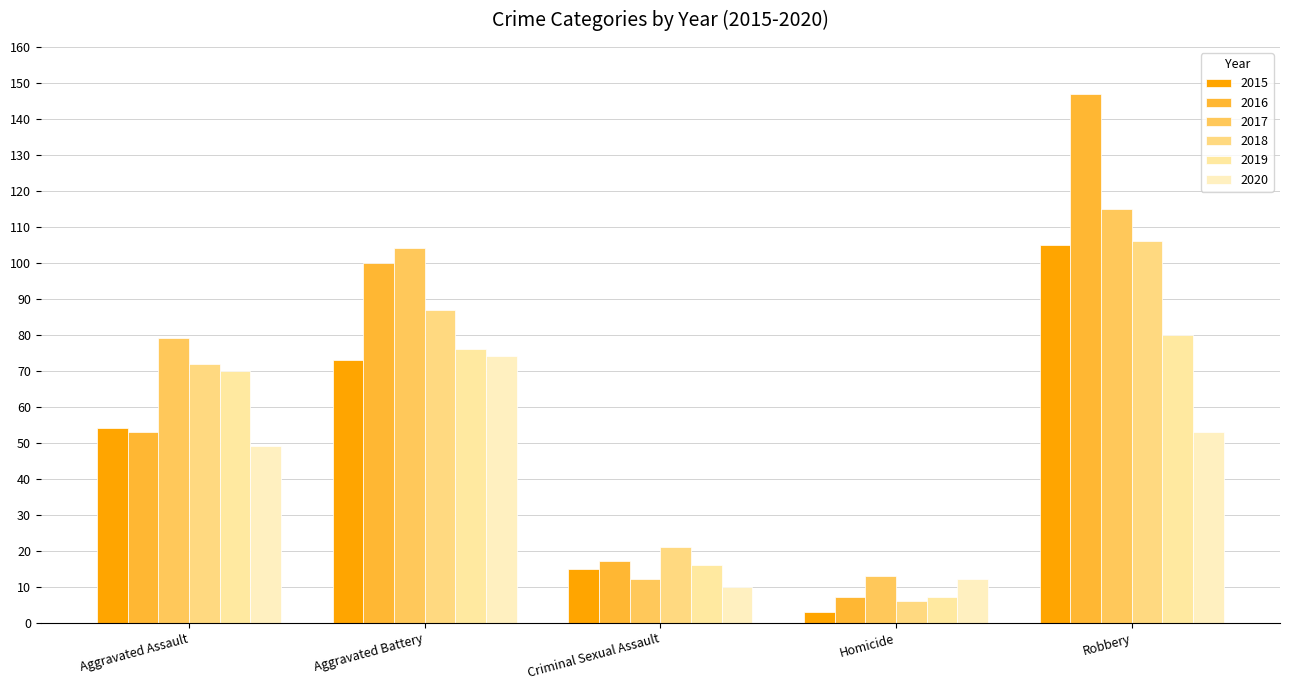

What is the value of the 2020 bar at the 1st from the left?

49